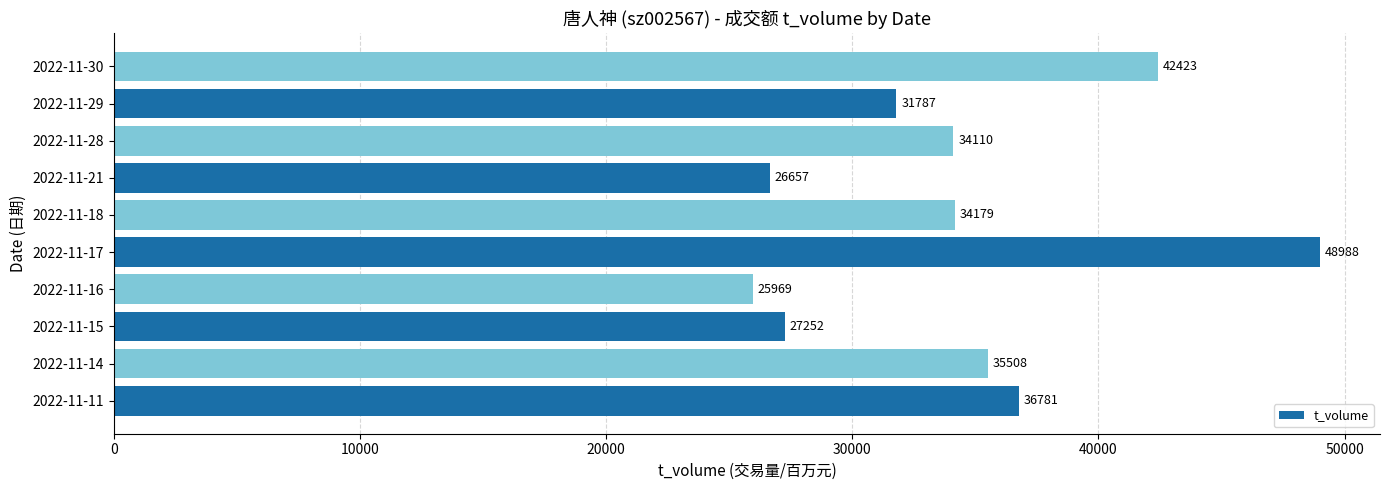

The chart shows a value of 11530 at 2022-11-17. True or false?

False